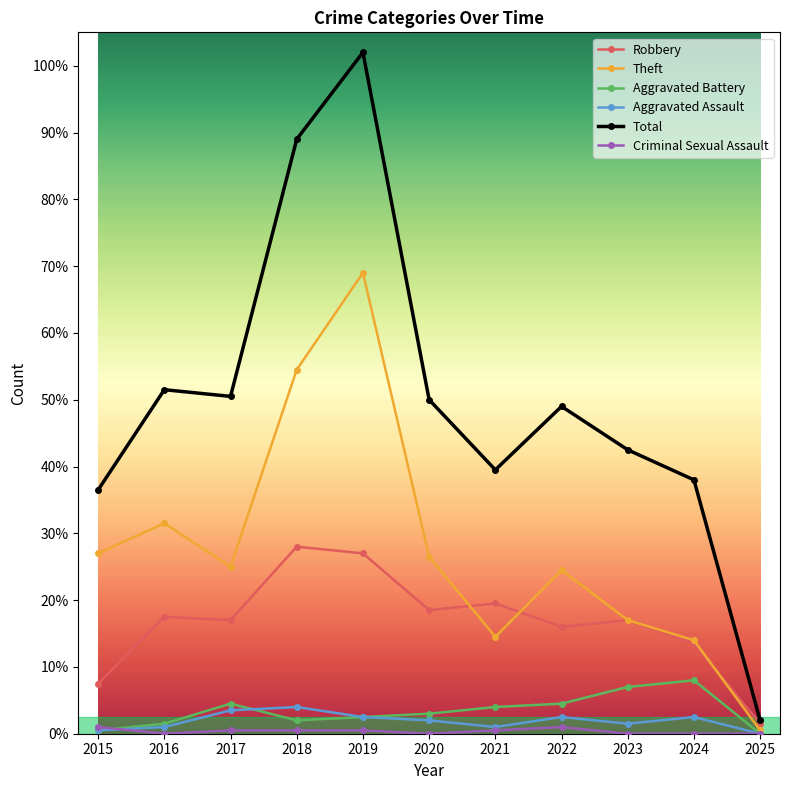

Does the chart have visible grid lines?

No